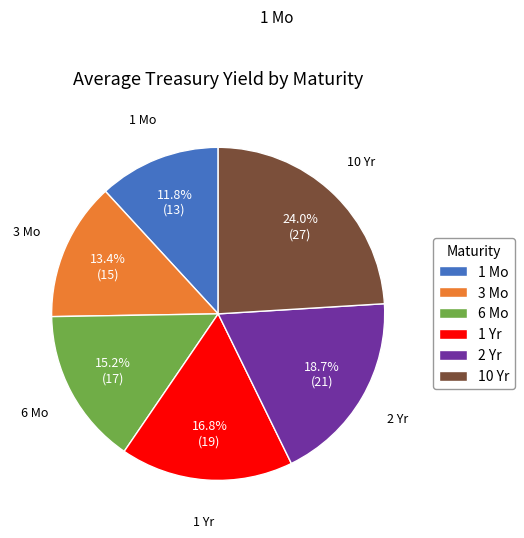

What is the smallest slice in the pie chart?

1 Mo